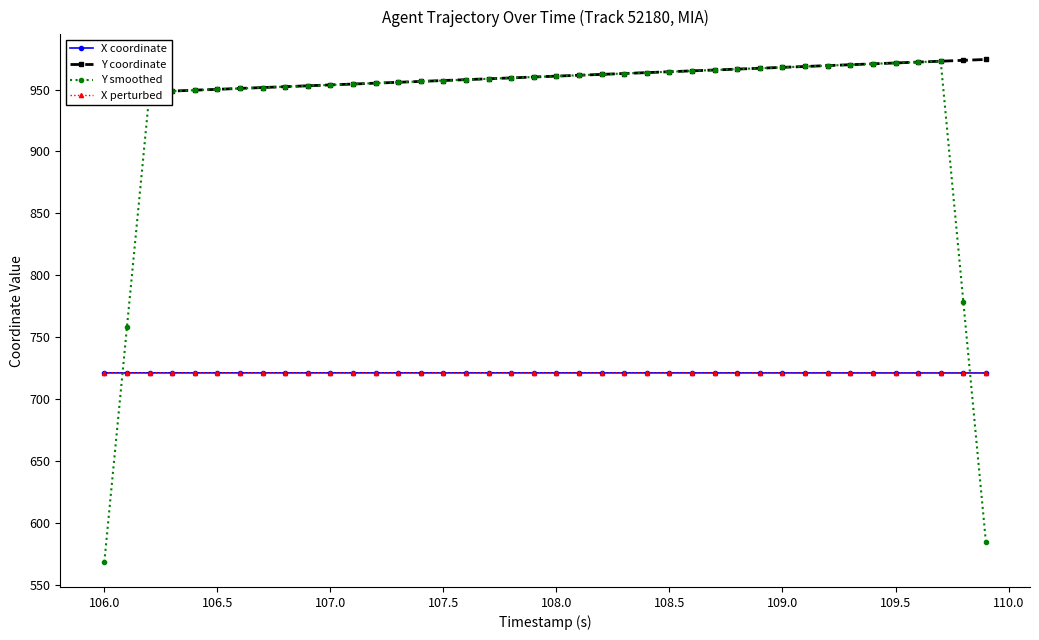

Reading left to right, extract all data points from this chart.

X coordinate: 721.1	721.1	721.1	721.1	721.1	721.1	721.1	721.1	721.1	721.1	721.1	721.1	721.1	721.1	721.1	721.1	721.1	721.1	721.1	721.1	721.1	721.1	721.1	721.1	721.1	721.1	721.1	721.1	721.1	721.1	721.1	721.1	721.1	721.1	721.0	721.0	721.0	721.0	721.0	721.0
Y coordinate: 946.6	947.3	948.0	948.8	949.5	950.2	950.9	951.6	952.3	953.0	953.7	954.4	955.1	955.9	956.6	957.3	958.0	958.7	959.4	960.1	960.8	961.5	962.2	962.9	963.7	964.4	965.1	965.8	966.5	967.2	967.9	968.6	969.3	970.0	970.7	971.5	972.2	972.9	973.6	974.3
Y smoothed: 568.4	758.2	948.0	948.8	949.5	950.2	950.9	951.6	952.3	953.0	953.7	954.4	955.1	955.9	956.6	957.3	958.0	958.7	959.4	960.1	960.8	961.5	962.2	962.9	963.7	964.4	965.1	965.8	966.5	967.2	967.9	968.6	969.3	970.0	970.7	971.5	972.2	972.9	778.6	584.2
X perturbed: 721.1	721.1	721.1	721.1	721.1	721.1	721.1	721.1	721.1	721.1	721.1	721.1	721.1	721.1	721.1	721.1	721.1	721.1	721.1	721.1	721.1	721.1	721.1	721.1	721.1	721.1	721.1	721.1	721.1	721.1	721.1	721.1	721.1	721.1	721.0	721.0	721.0	721.0	721.0	721.0